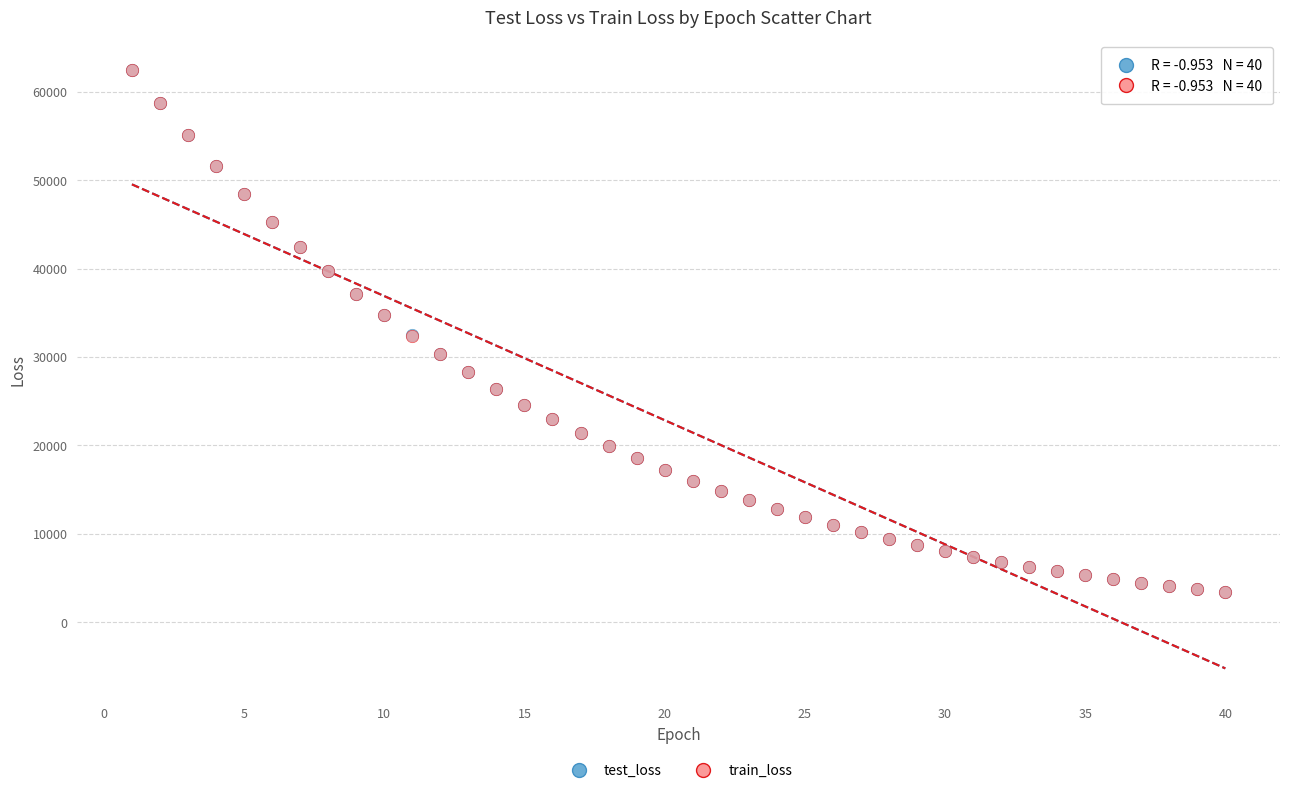

What are all the series names shown in the legend?

test_loss, train_loss